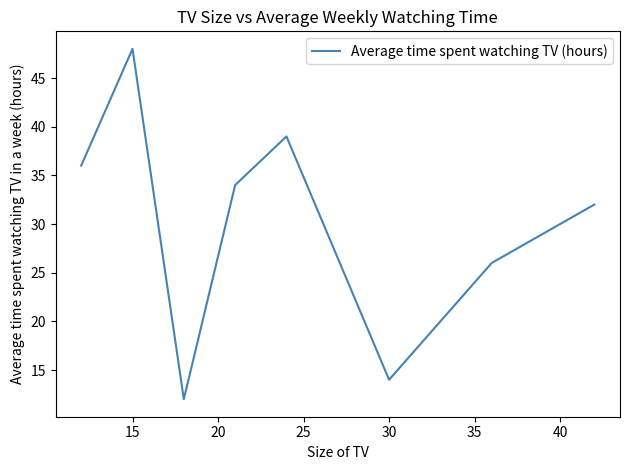

What is the smallest value displayed?

12